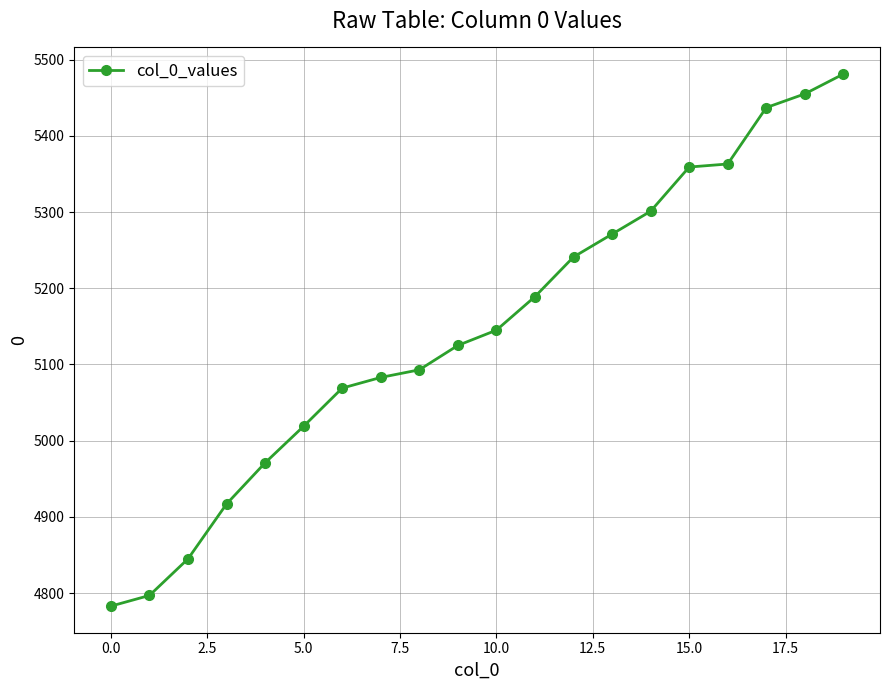

What is the maximum value shown in the chart?

5481